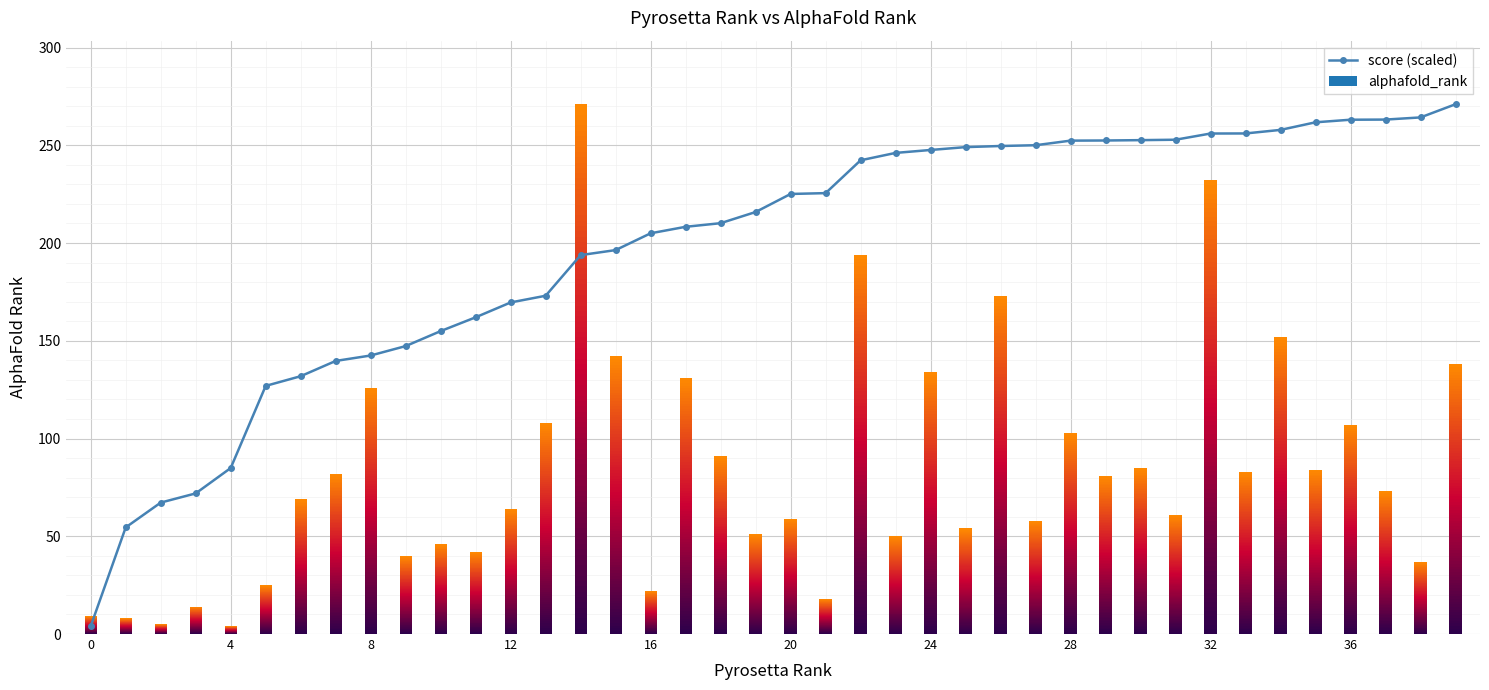

What is the average value?

197.5